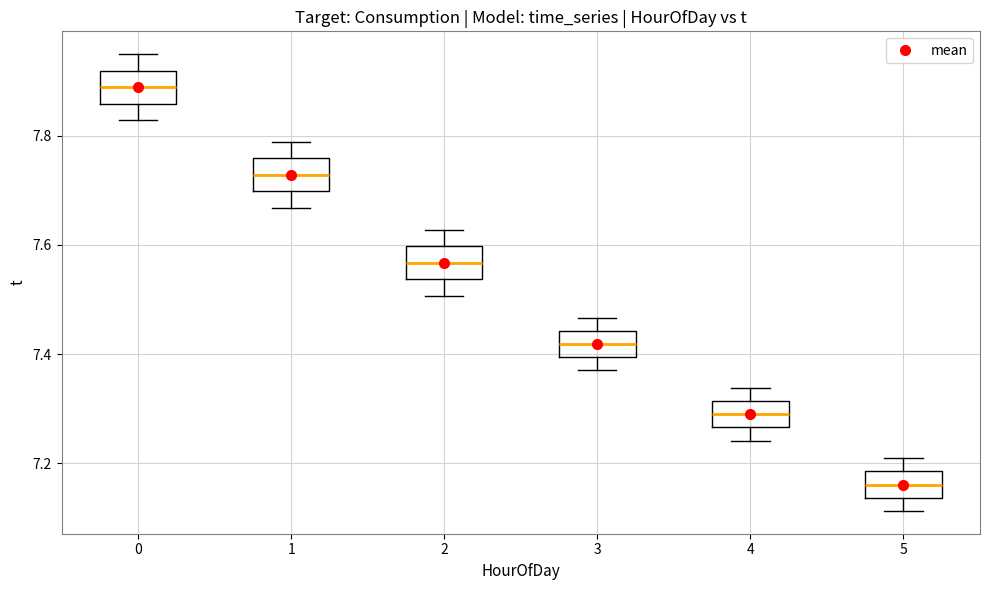

Reading left to right, read every box against the y-axis: the position of its median line, the range the box covers, and the ends of its whiskers. The values are not printed on the chart, so give them approximately, as read against the axis.

0: median 7.88, box 7.86 to 7.92, whiskers 7.82 to 7.96
1: median 7.72, box 7.70 to 7.76, whiskers 7.66 to 7.78
2: median 7.56, box 7.54 to 7.60, whiskers 7.50 to 7.62
3: median 7.42, box 7.40 to 7.44, whiskers 7.38 to 7.46
4: median 7.28, box 7.26 to 7.32, whiskers 7.24 to 7.34
5: median 7.16, box 7.14 to 7.18, whiskers 7.12 to 7.20